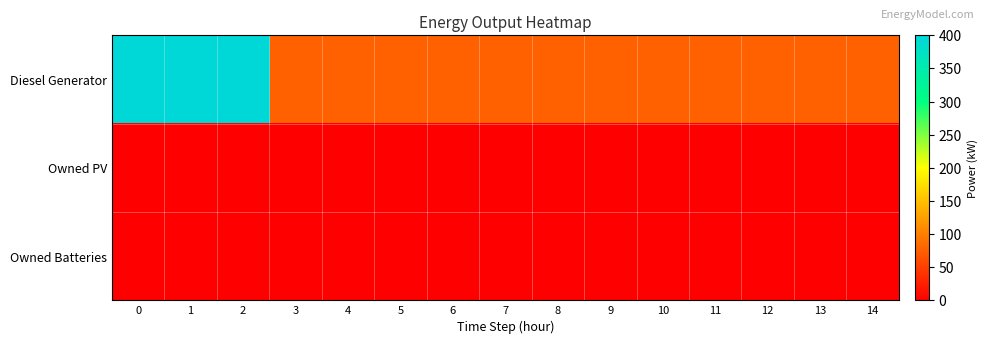

What is the maximum value shown in the chart?

400